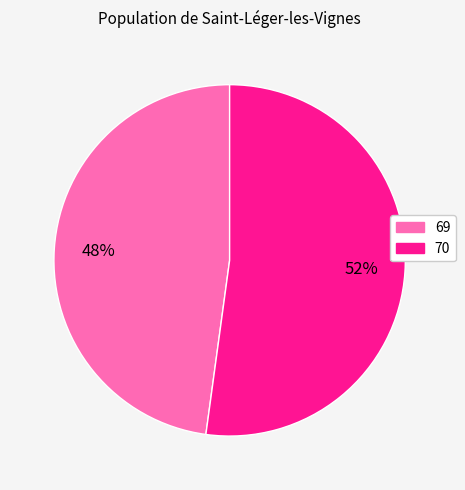

Which slice is the smallest?

69